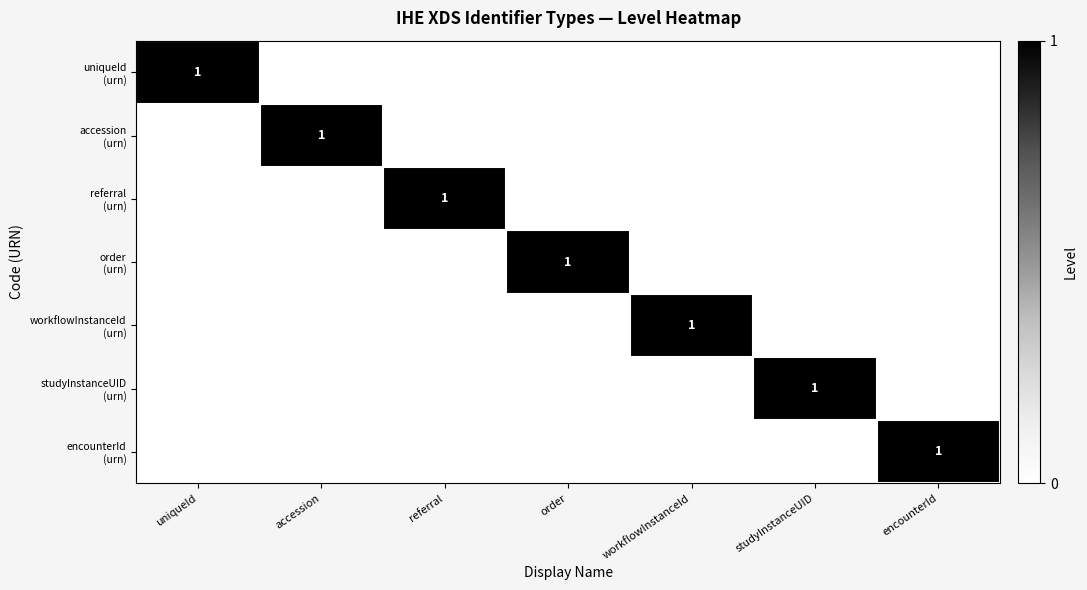

True or false: referral (urn) has a value of 2 at referral.

False